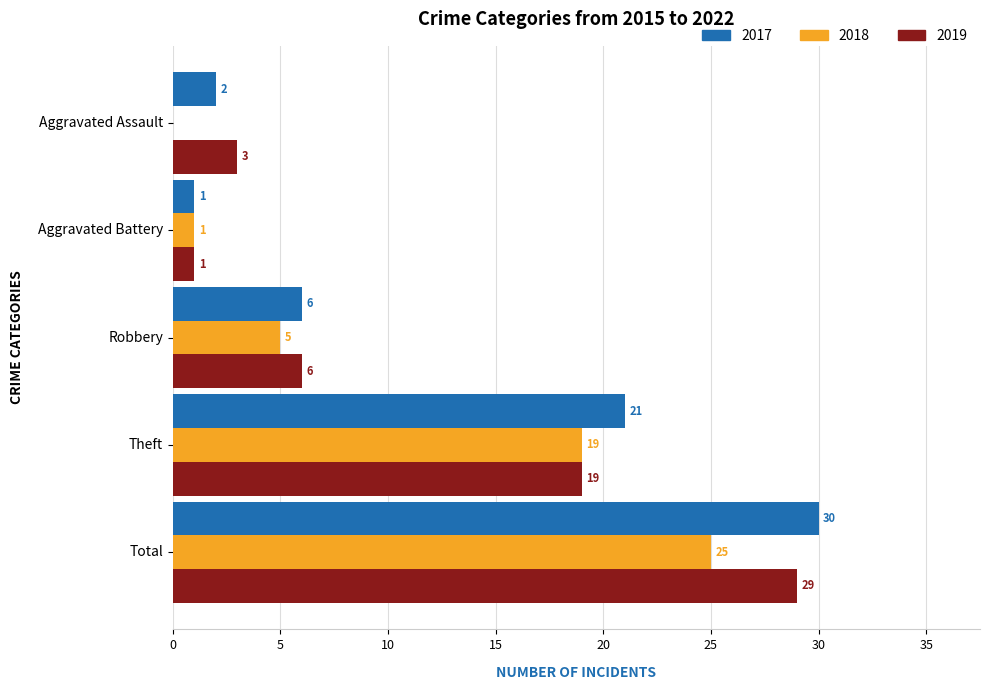

Is it true that 2018 equals 44 at Total?

False